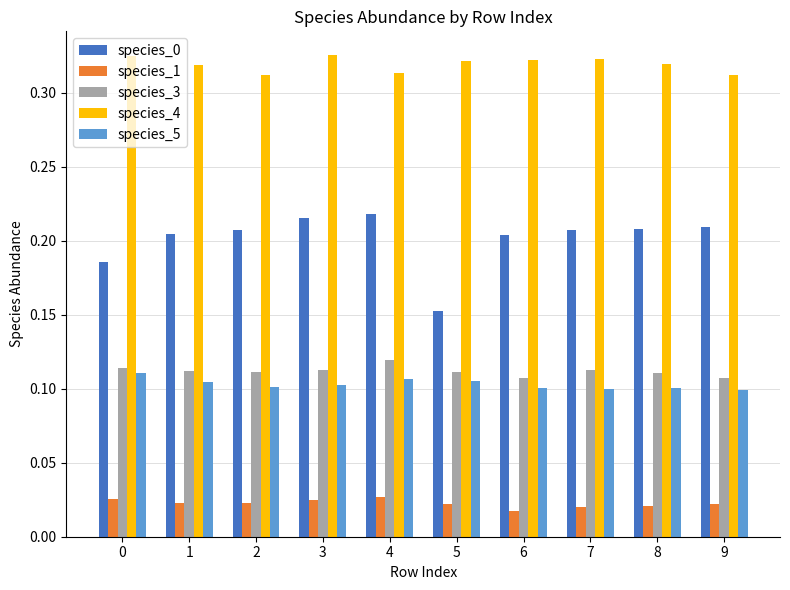

Is the value of species_0 at 8 greater than the value of species_3 at 5?

Yes